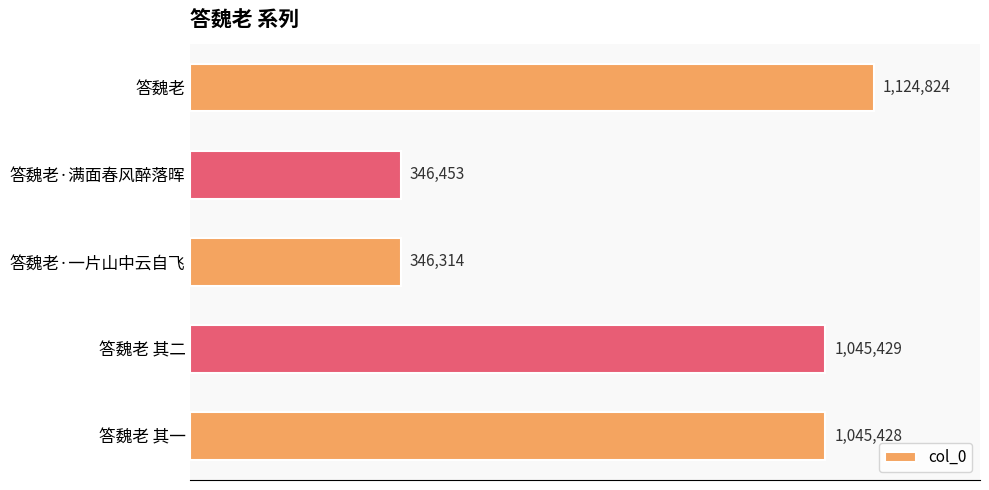

Are the bars horizontal?

Yes